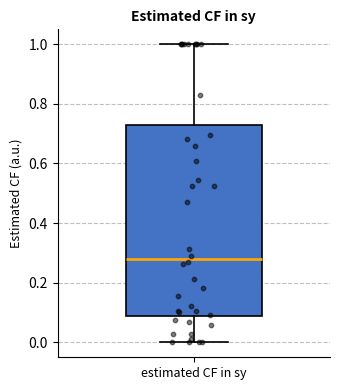

Where does the lower whisker of the box for estimated CF in sy end on the y-axis? The values are not printed on the chart, so give them approximately, as read against the axis.

0.00